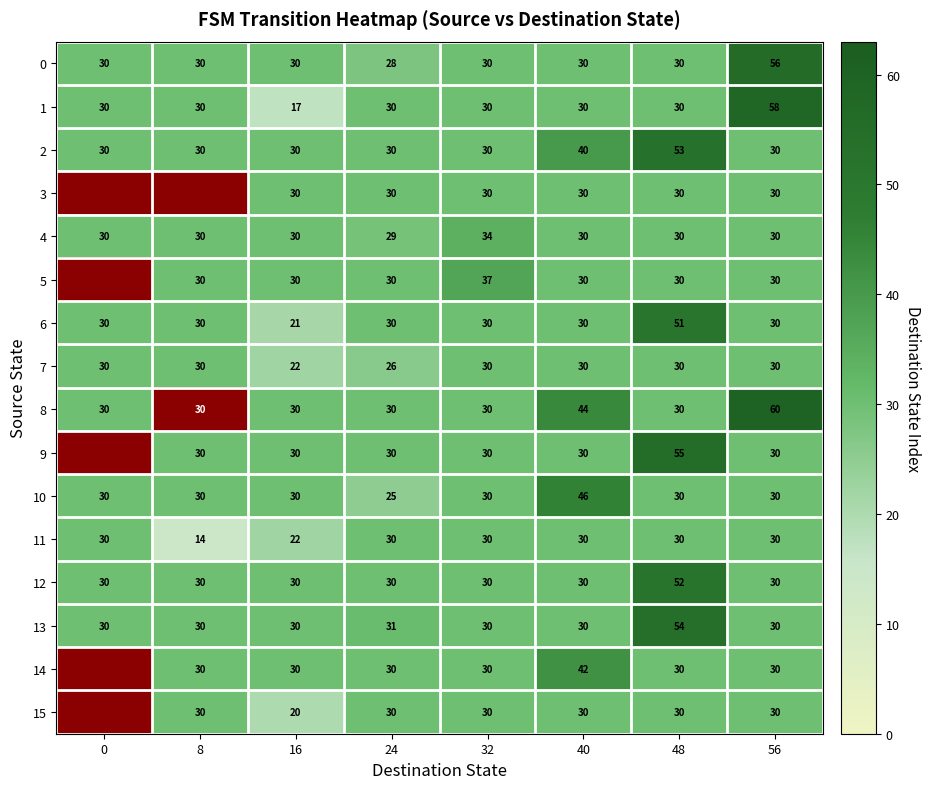

Which category has the highest value in the 1 series?

56